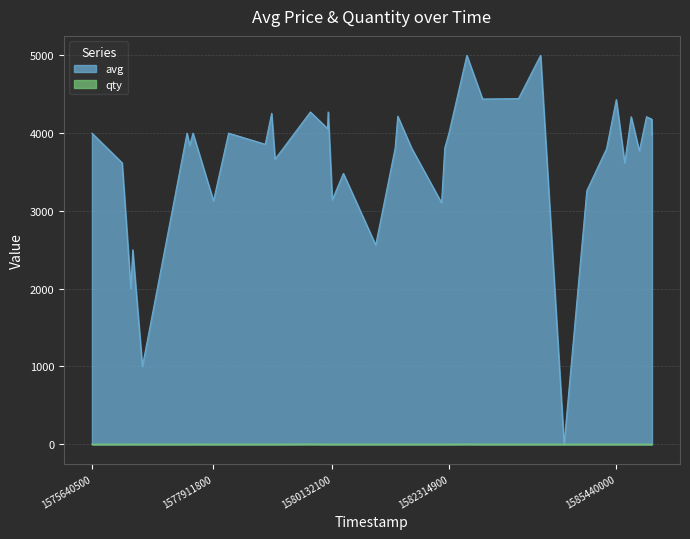

What is the minimum value shown in the chart?

1